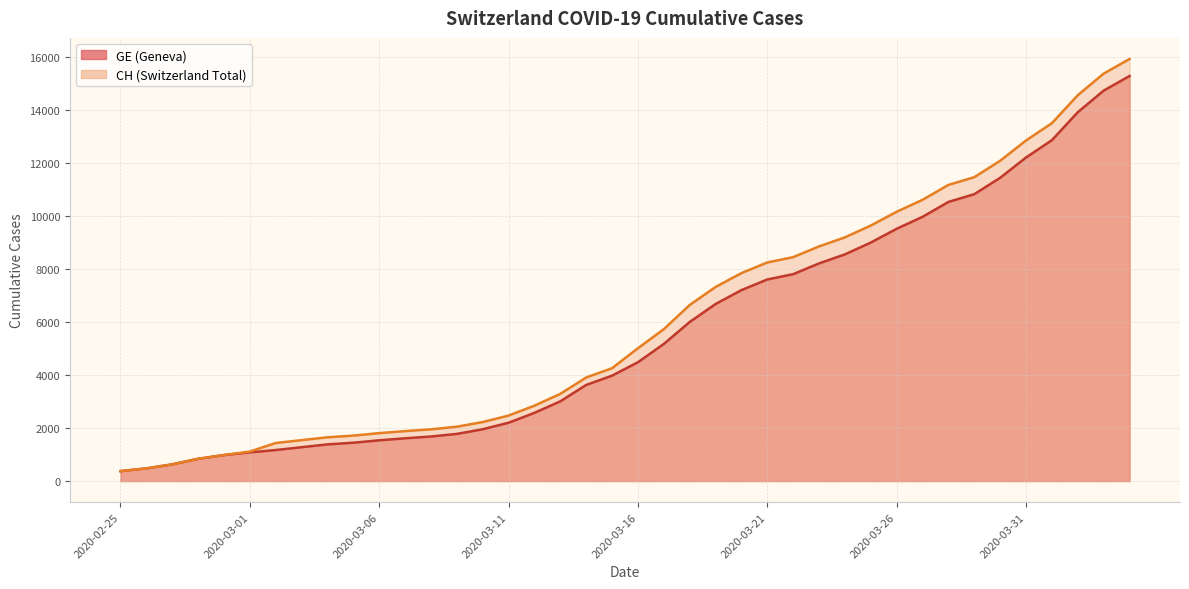

The value of CH at 2020-03-28 is 6257. True or false?

False